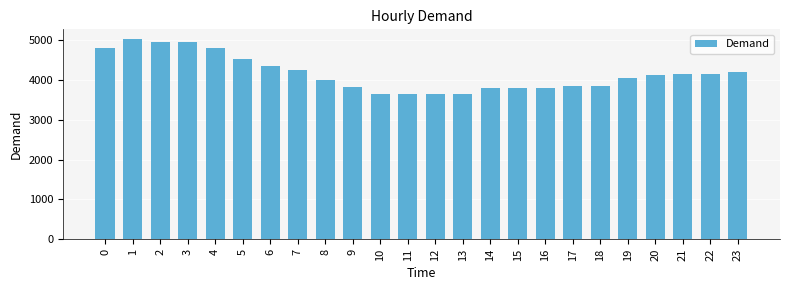

What is the greatest value displayed?

5017